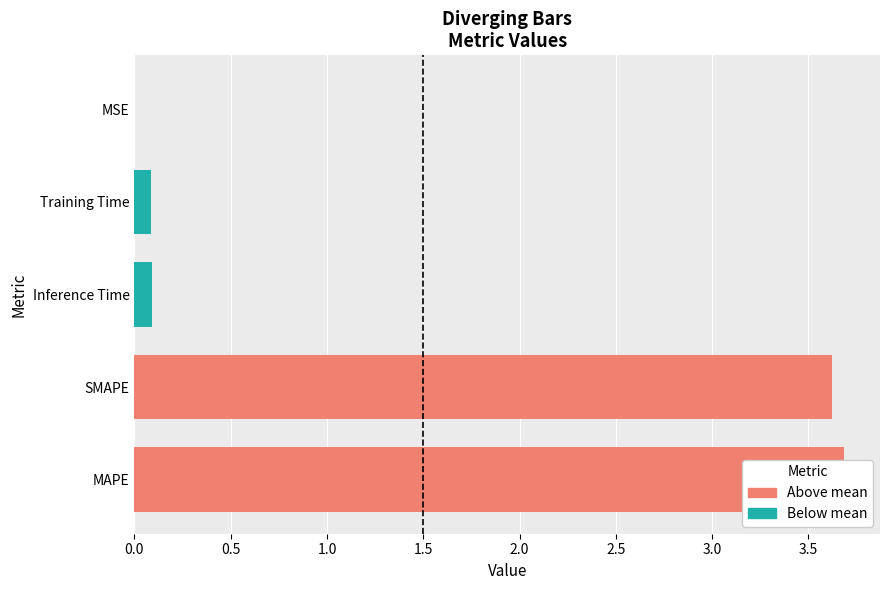

What is the difference between the maximum and minimum values?

3.7